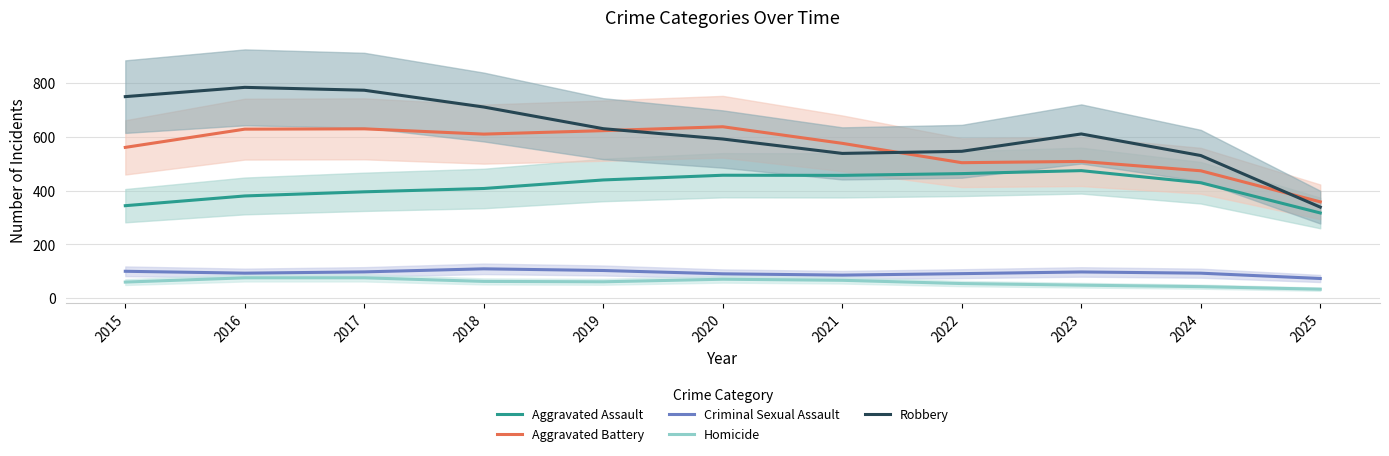

True or false: Criminal Sexual Assault has a value of 25.1 at 2021.

False